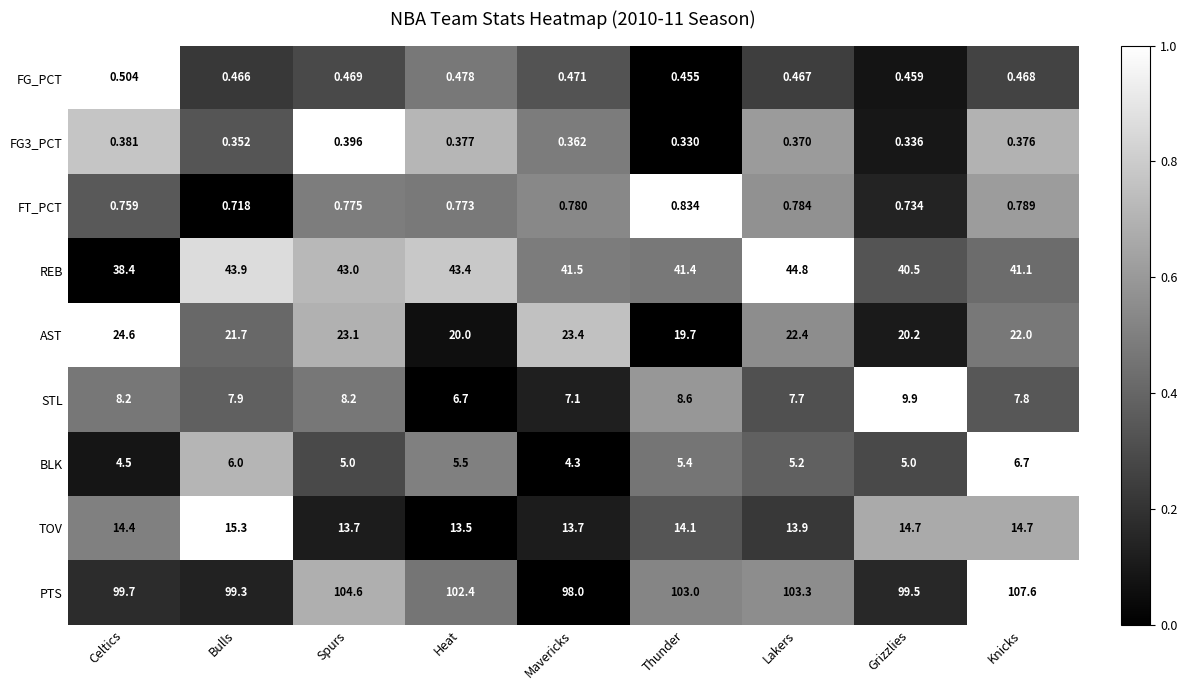

Which category has the highest value in the FG_PCT series?

Celtics